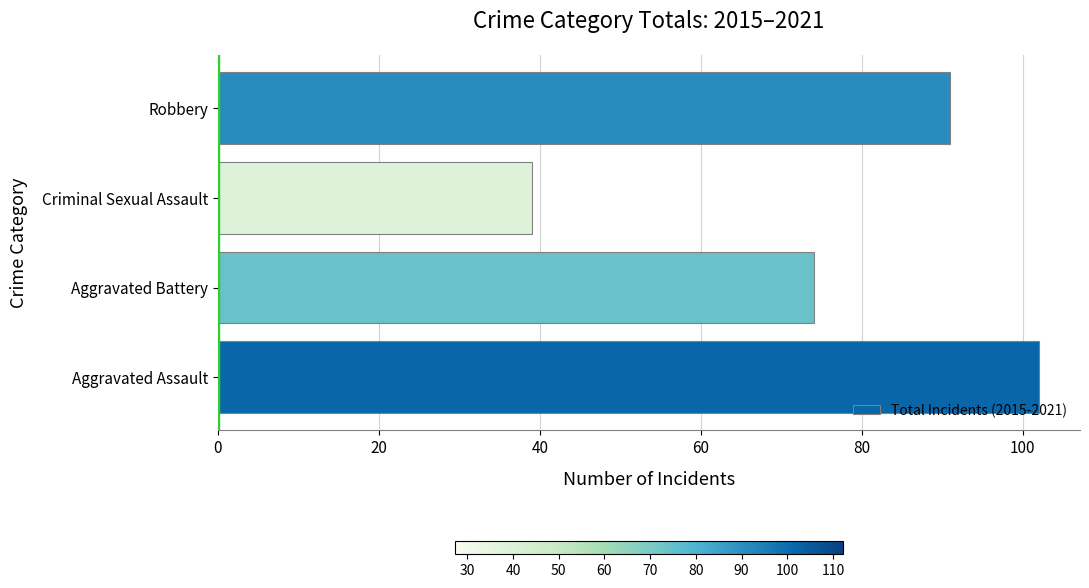

Approximately how many times larger is the value at Aggravated Battery compared to Robbery?

0.8